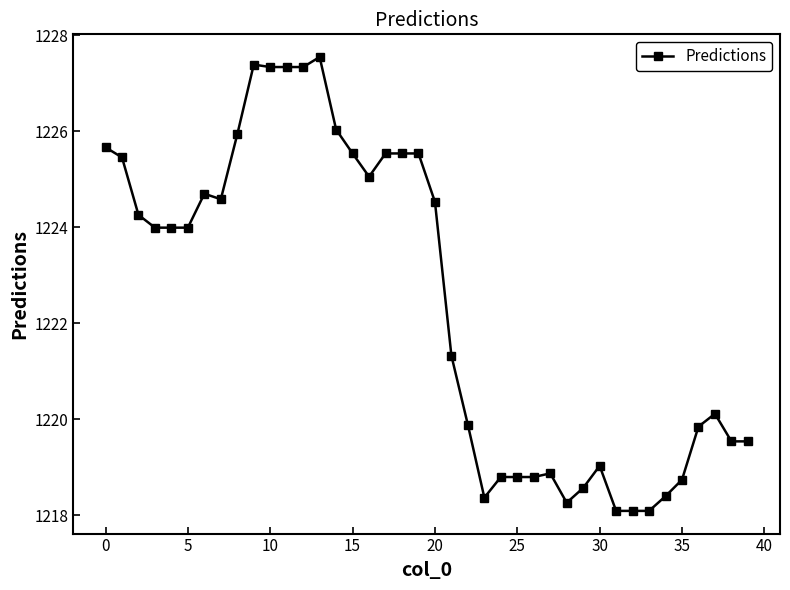

How many categories are shown in the chart?

40